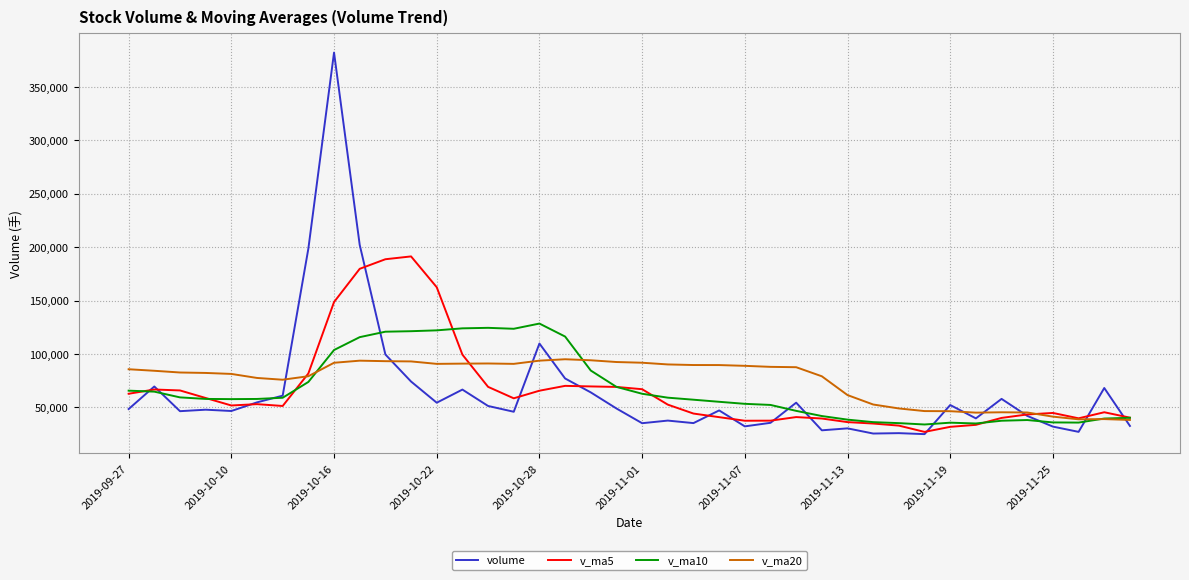

True or false: v_ma5 has more than 0 interior local peaks.

True